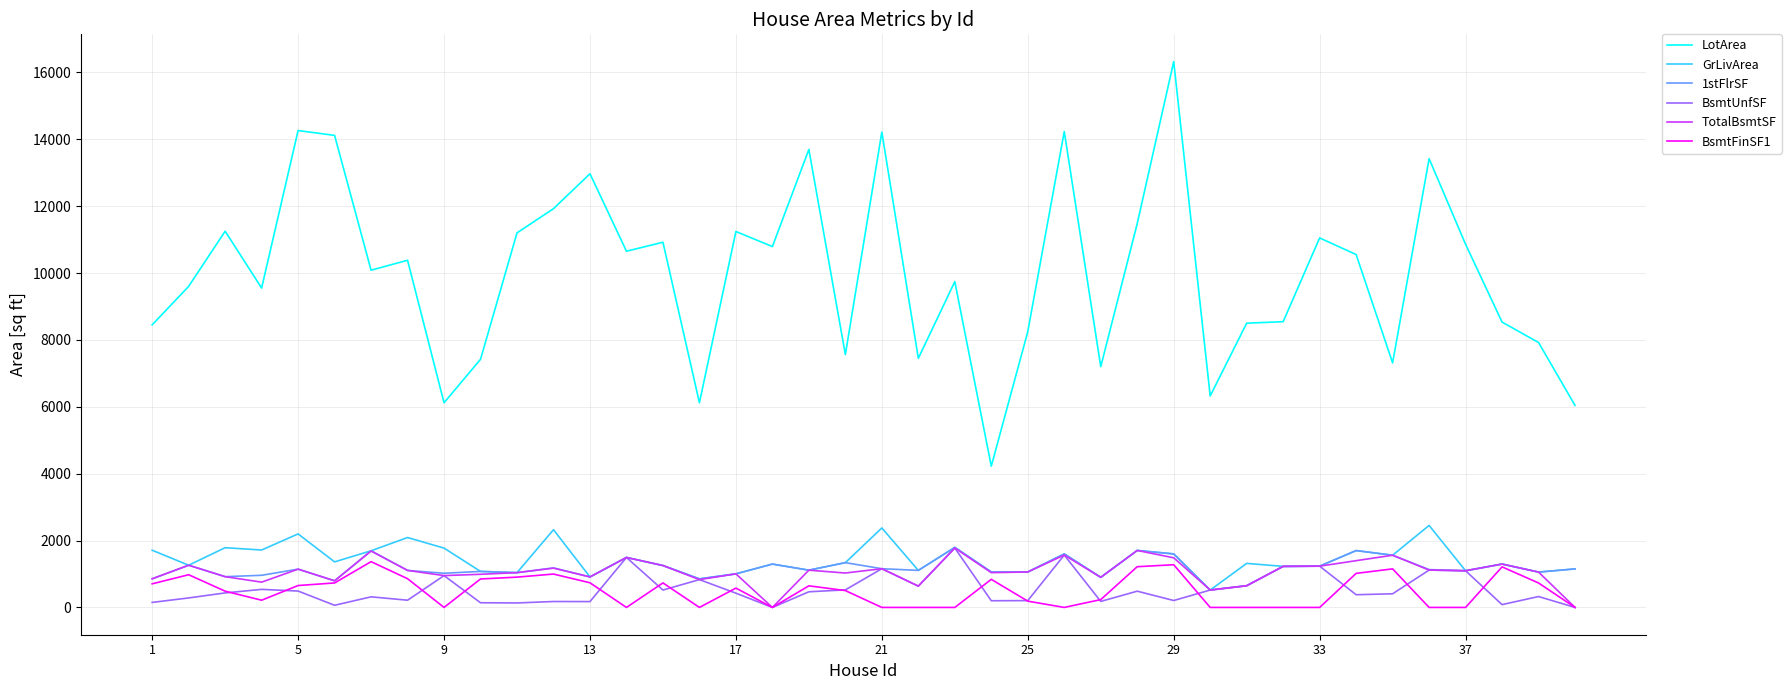

True or false: LotArea and TotalBsmtSF intersect in this chart.

False